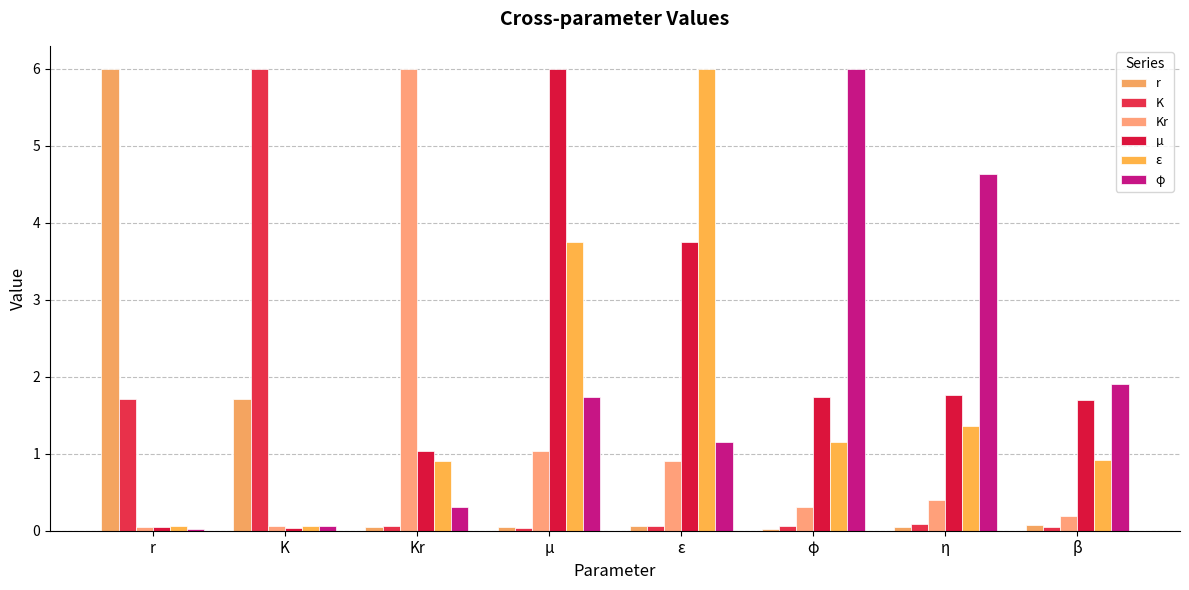

Where is r nearest to the value 3?

K